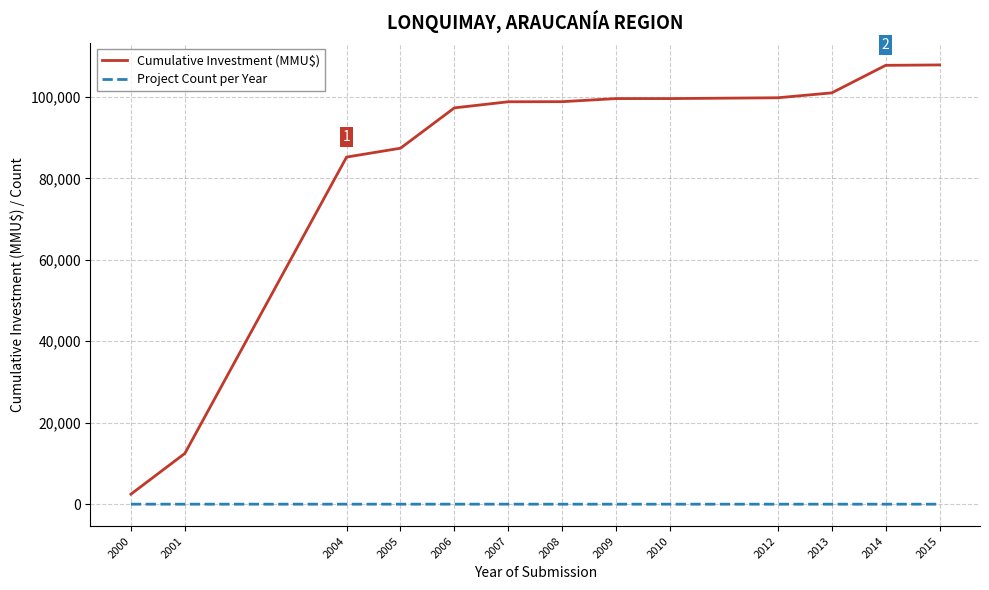

Rank the series at 2010 from highest to lowest value.

Cumulative Investment (MMU$), Project Count per Year